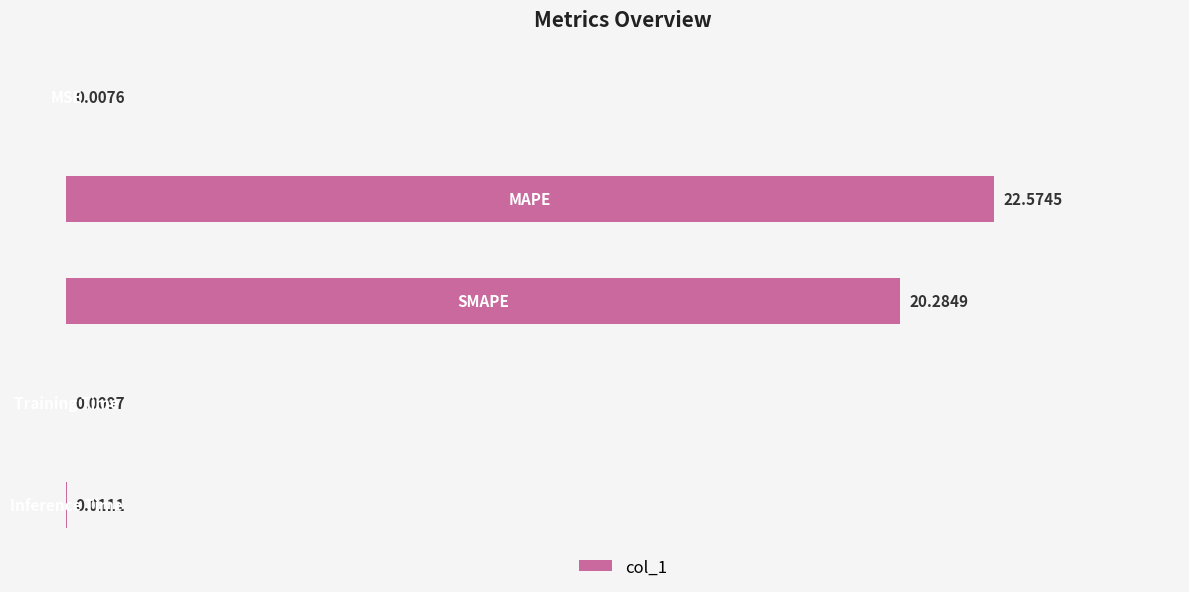

What is the sum of all values?

42.9